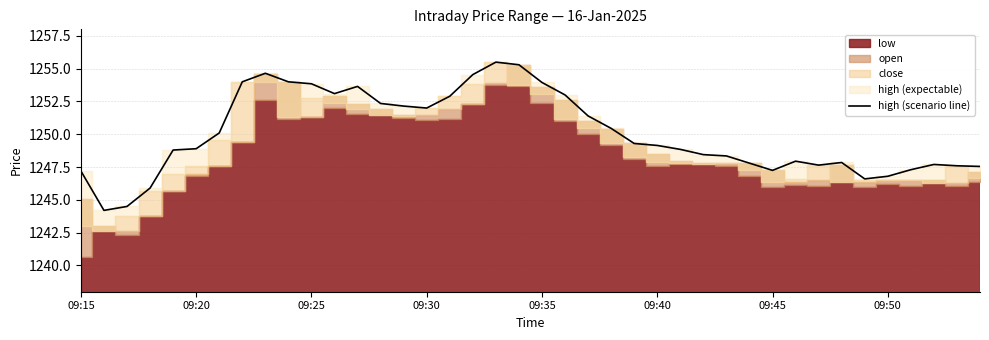

What is the sum of the values at 31 and 39?

2495.5